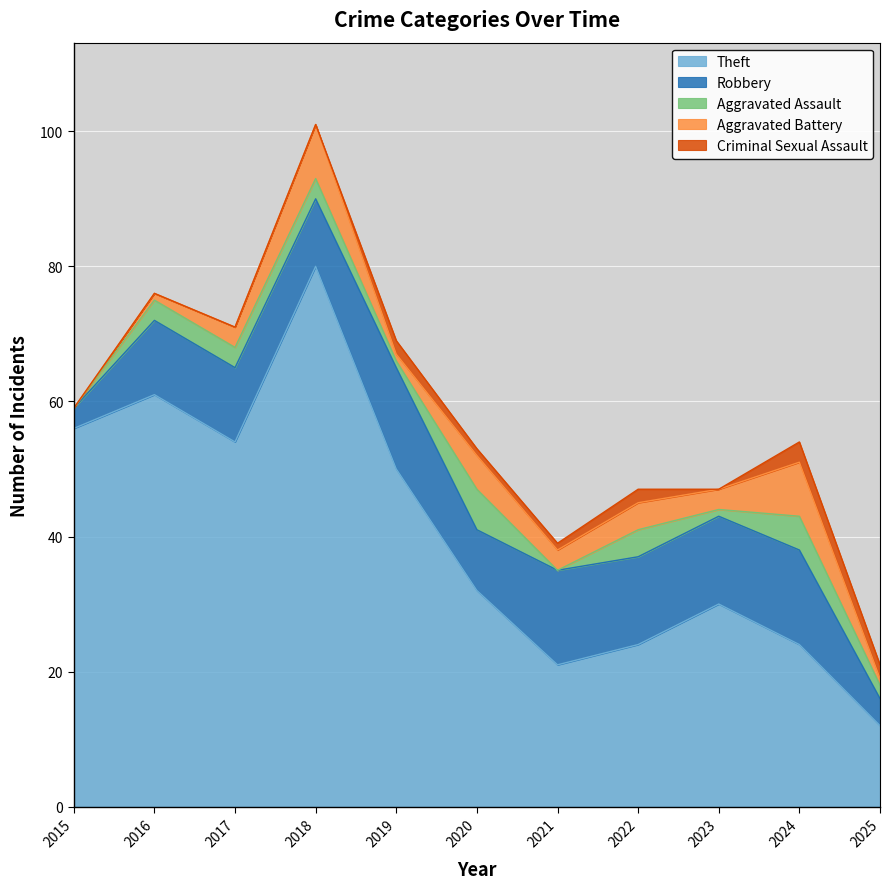

True or false: Robbery and Aggravated Assault cross at least once.

False